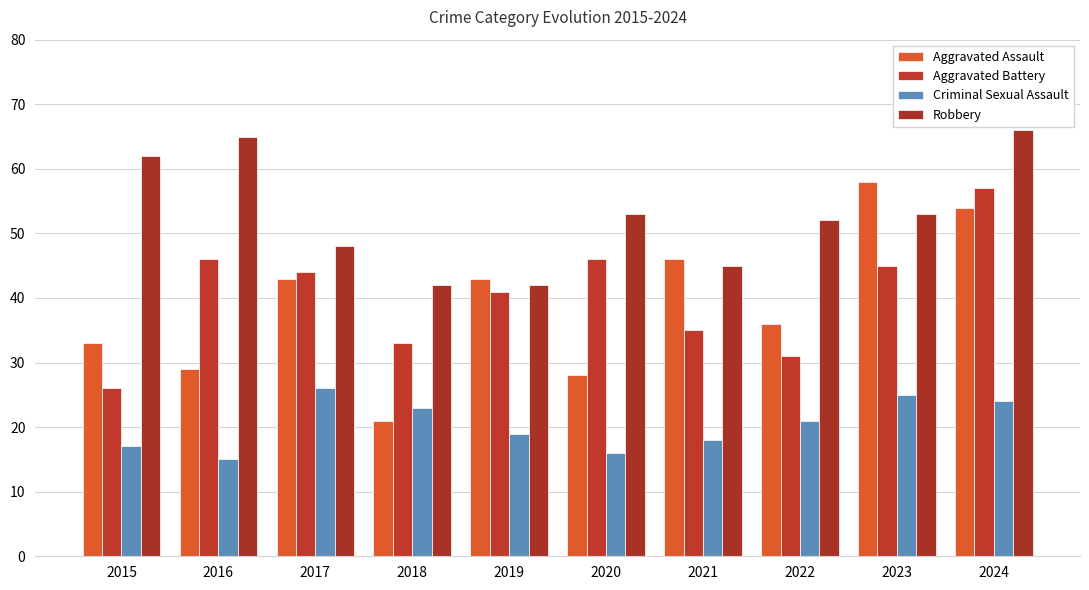

Between 2017 and 2018, which series saw the biggest shift?

Aggravated Assault